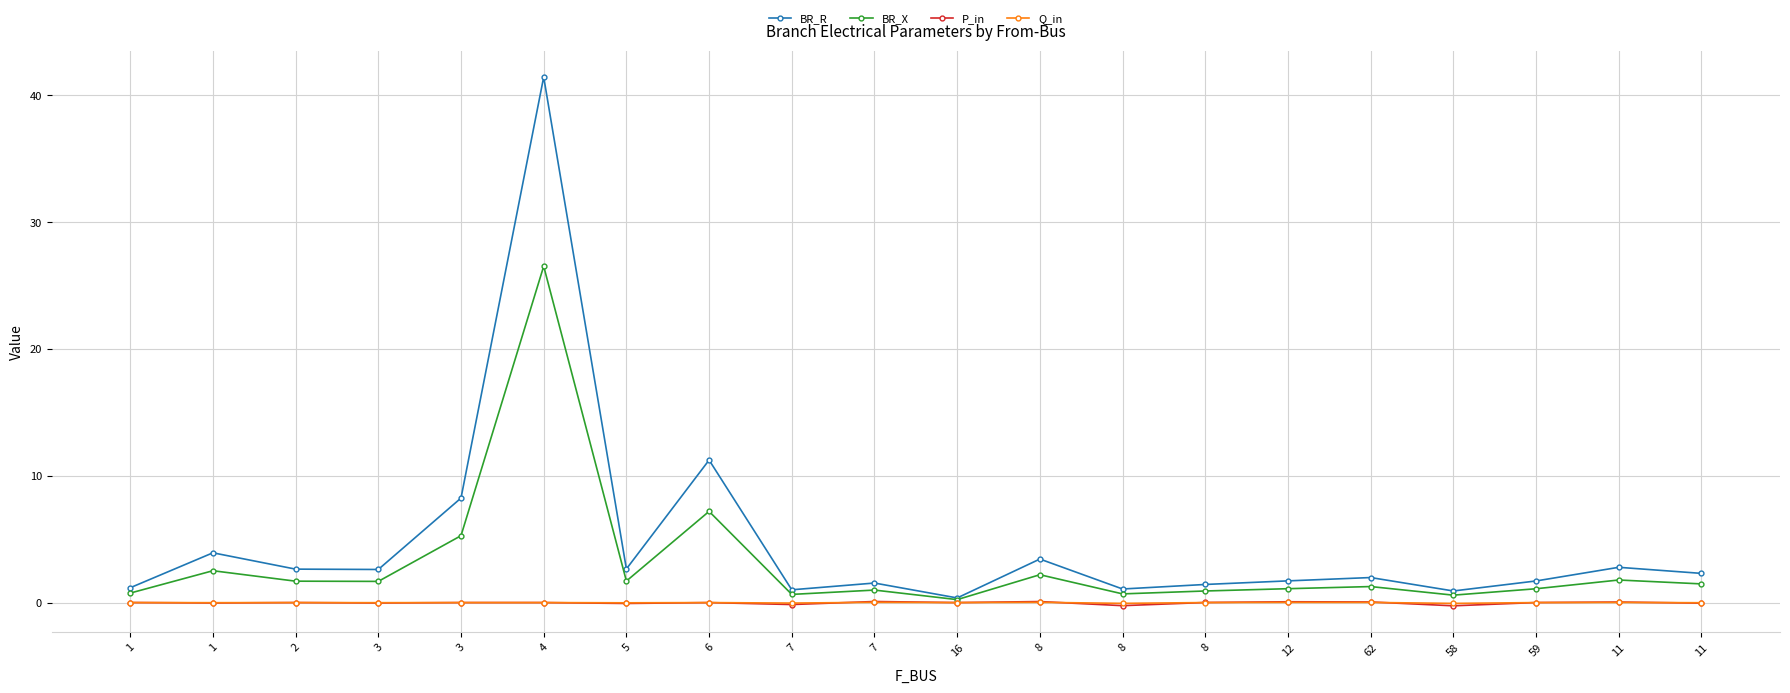

Rank the series by their maximum value, from lowest to highest.

Q_in, P_in, BR_X, BR_R